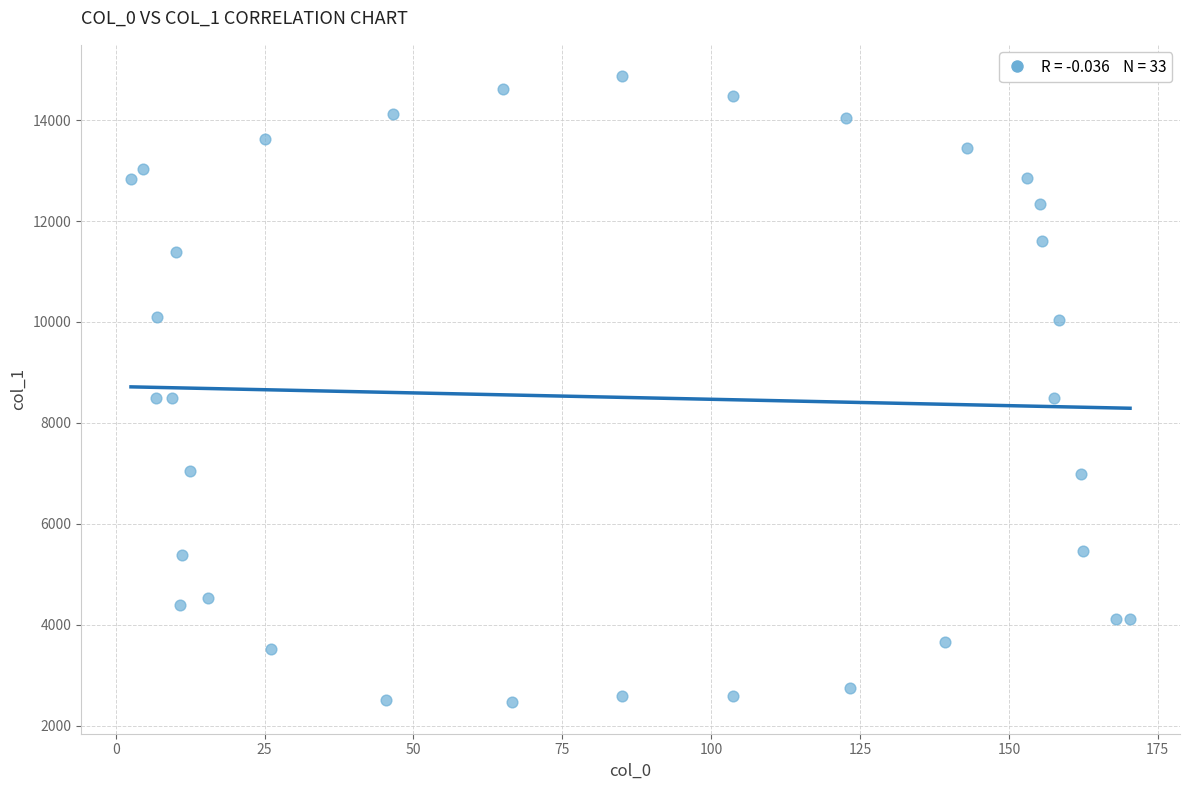

What is the range of Y values (max minus min)?

12408.1